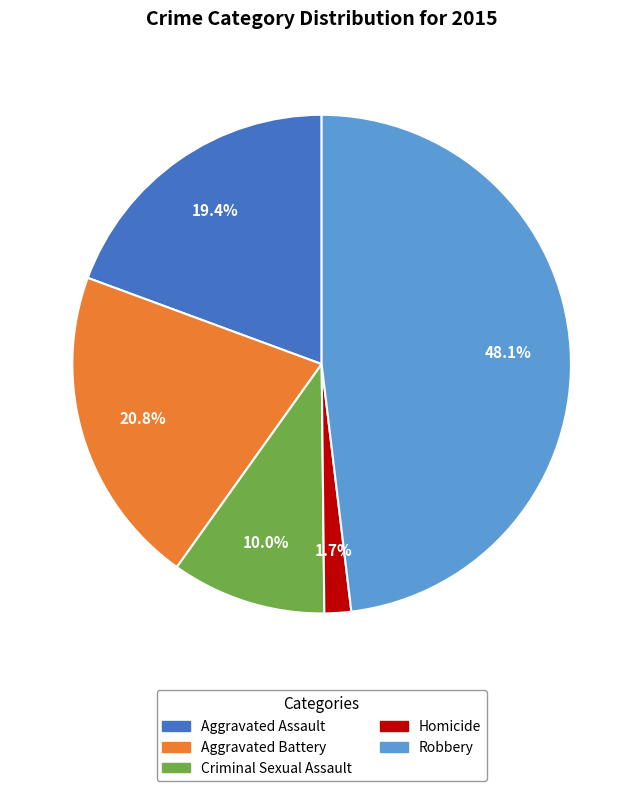

Rank the categories by value from lowest to highest.

Homicide, Criminal Sexual Assault, Aggravated Assault, Aggravated Battery, Robbery